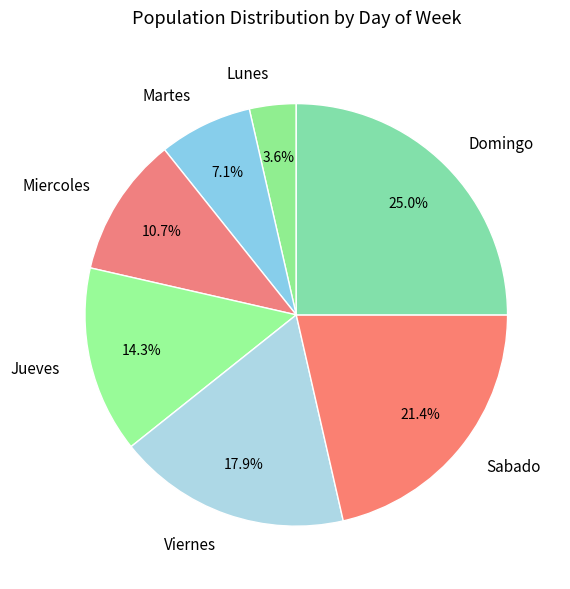

Does Domingo account for over 50% of the chart?

No